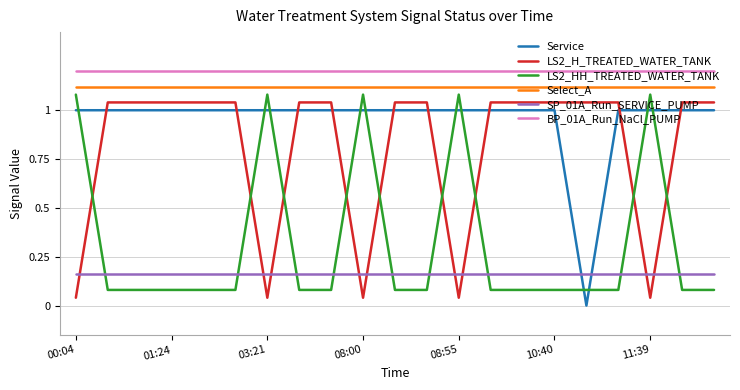

Which series has the largest total across all categories?

BP_01A_Run_NaCl_PUMP